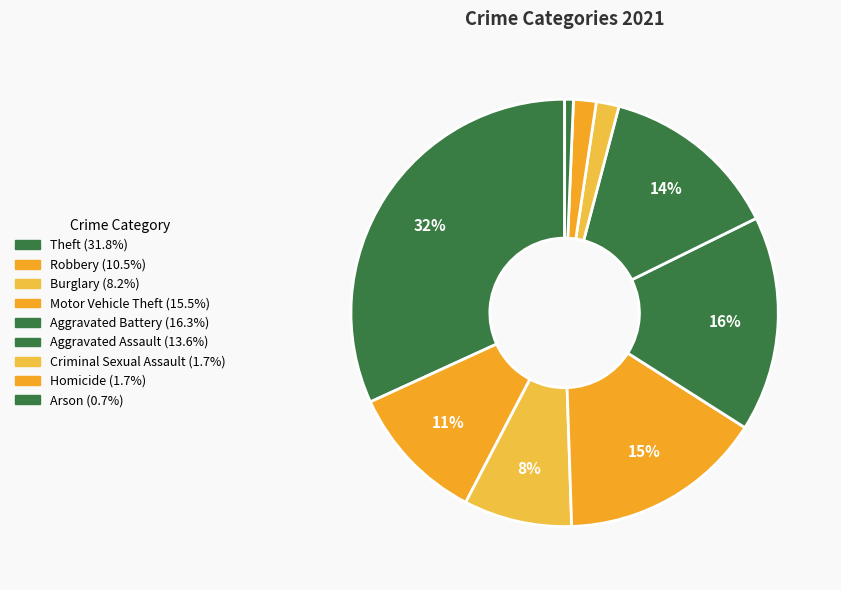

Which slice is the smallest?

Arson